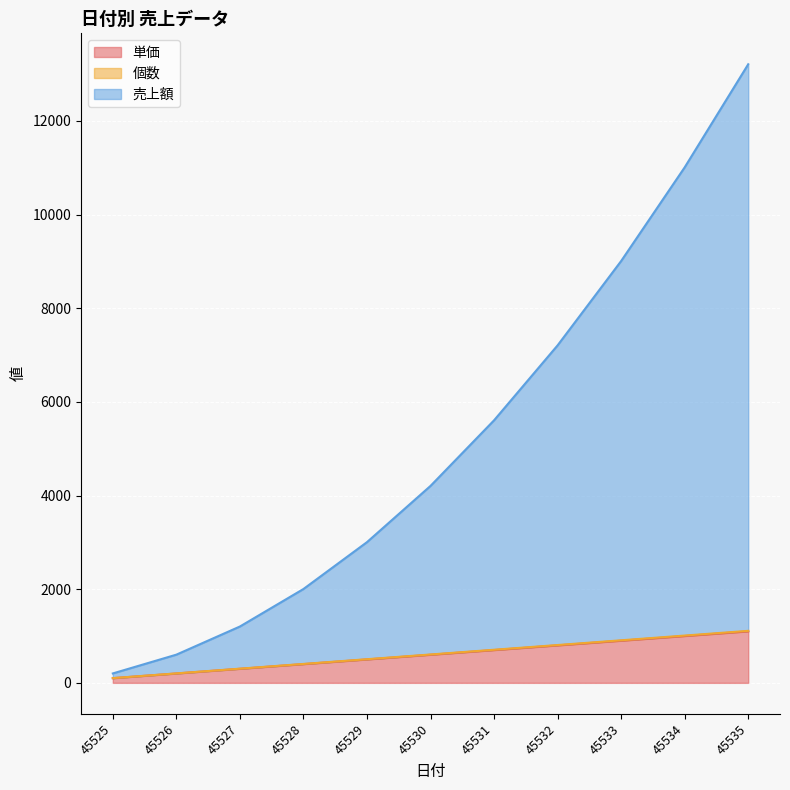

What is the difference between the maximum and minimum values in the 単価 series?

1000